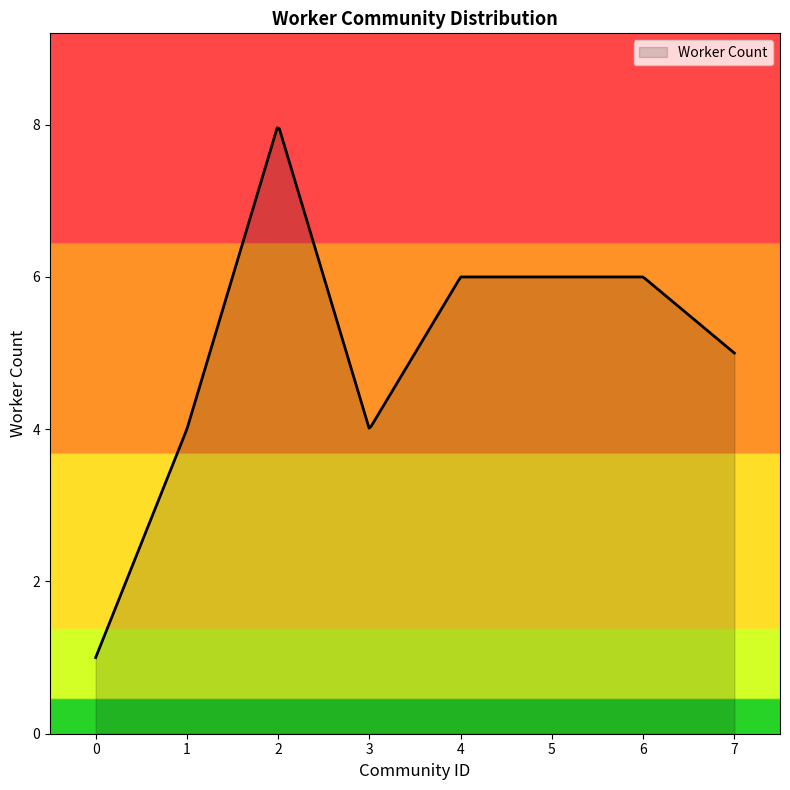

What is the difference between the maximum and minimum values?

7.0